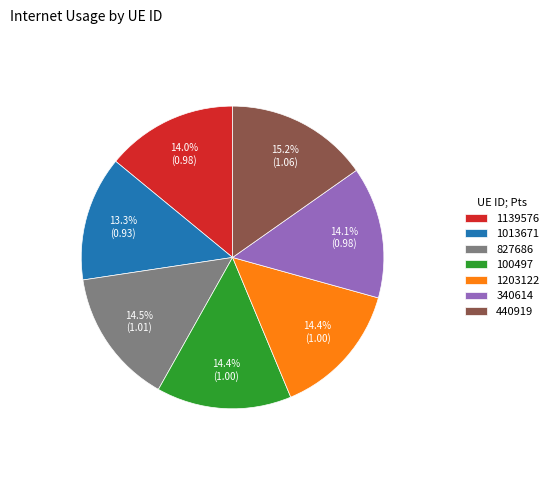

To the nearest percent, what is the combined percentage of 827686 and 1139576?

29%